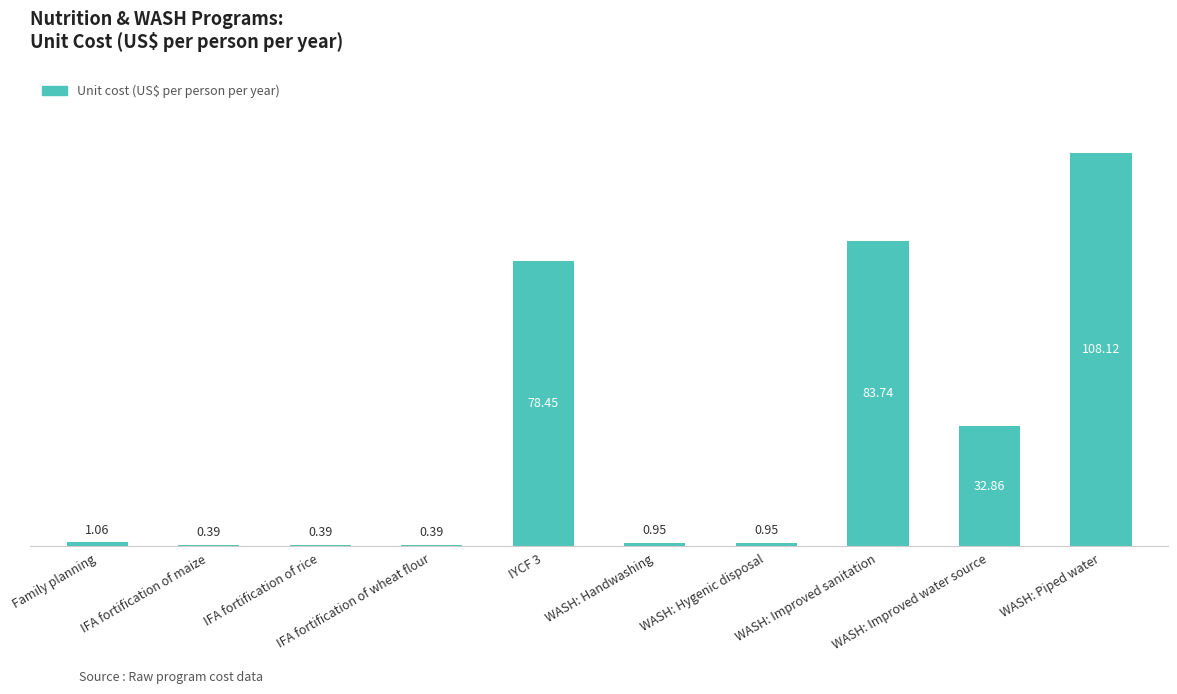

What is the difference between the values at IYCF 3 and WASH: Handwashing?

77.5